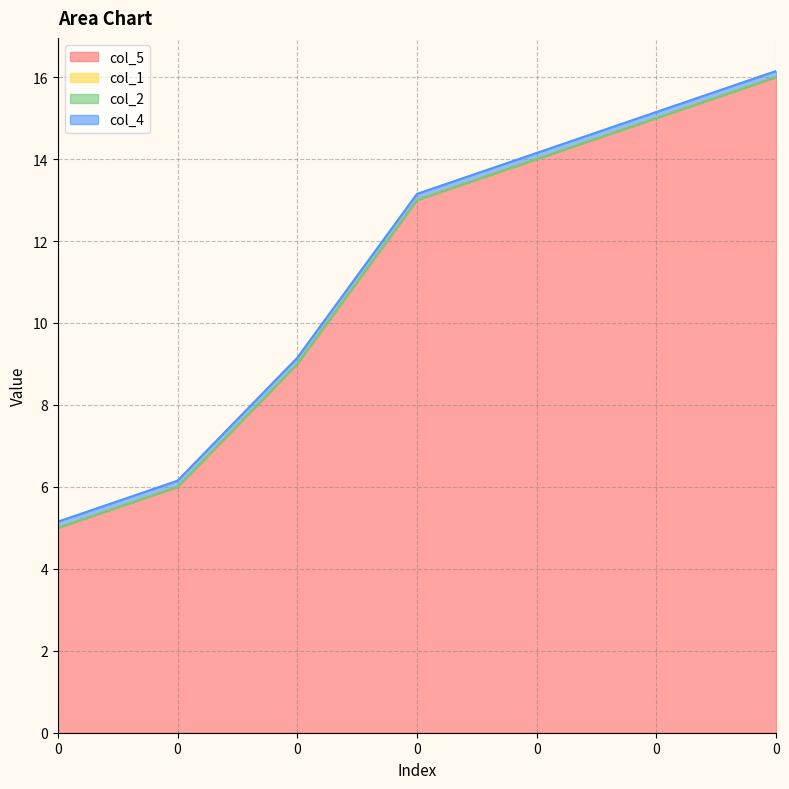

True or false: col_5 and col_1 intersect in this chart.

False